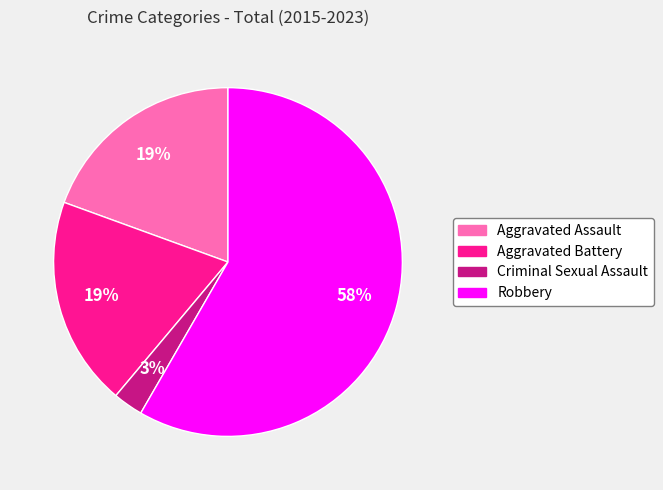

Which slice is the smallest?

Criminal Sexual Assault